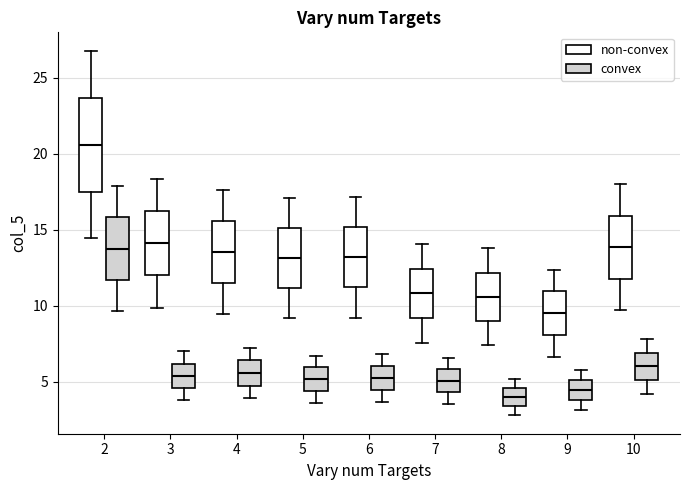

Where does the upper whisker of the box for 8 (non-convex) end on the y-axis? The values are not printed on the chart, so give them approximately, as read against the axis.

14.0